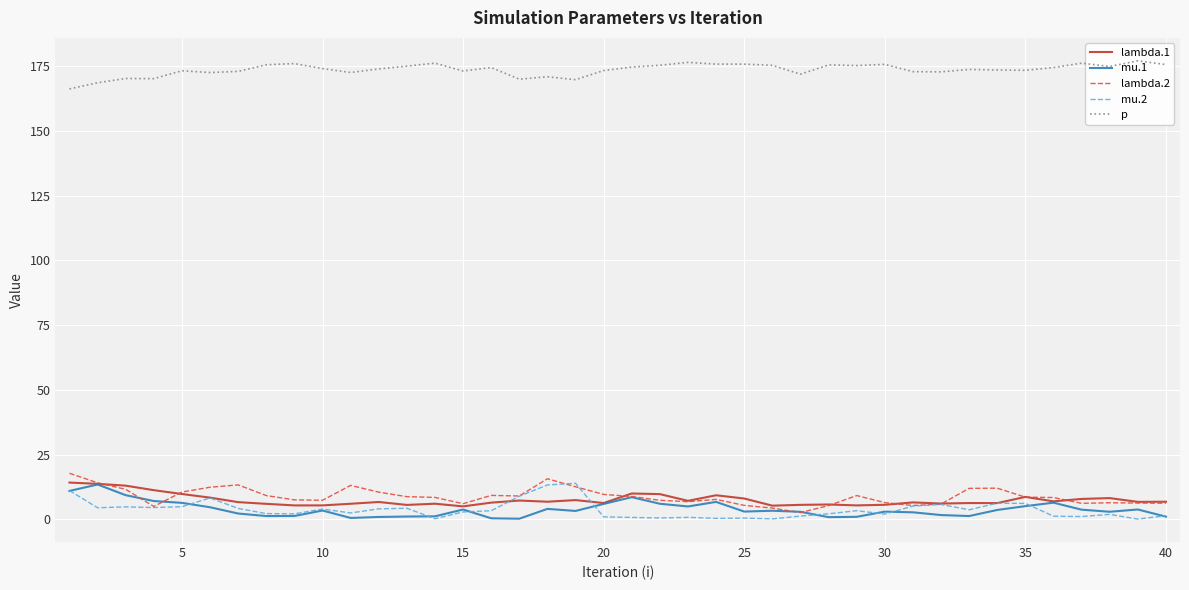

True or false: mu.2 has a value of 0.9 at 20.

True